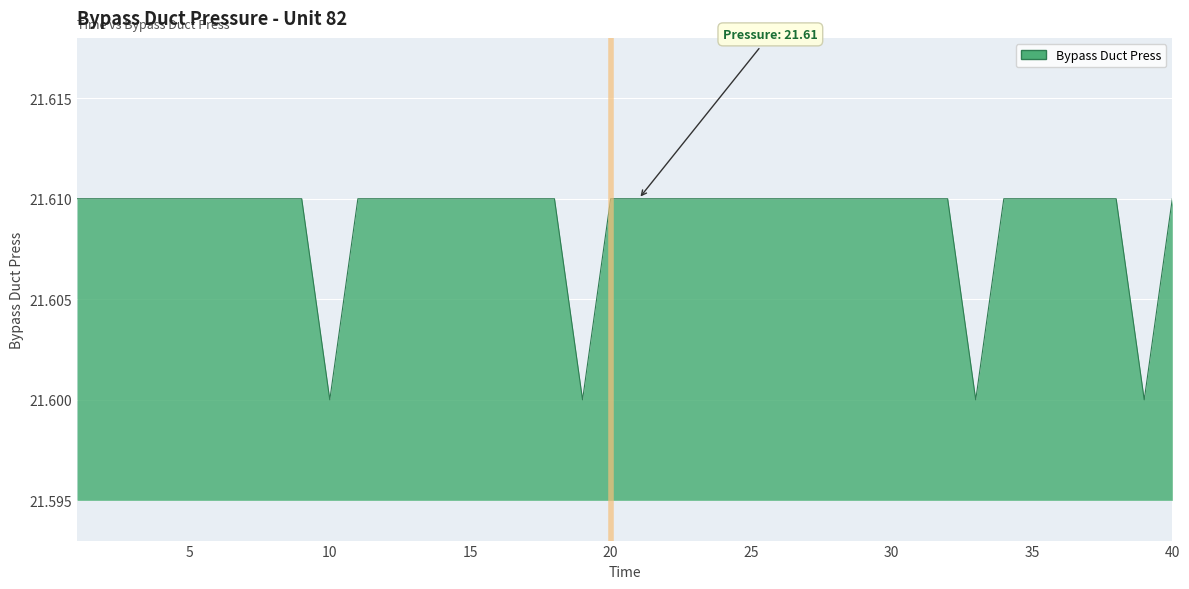

How many lines are shown in the chart?

1